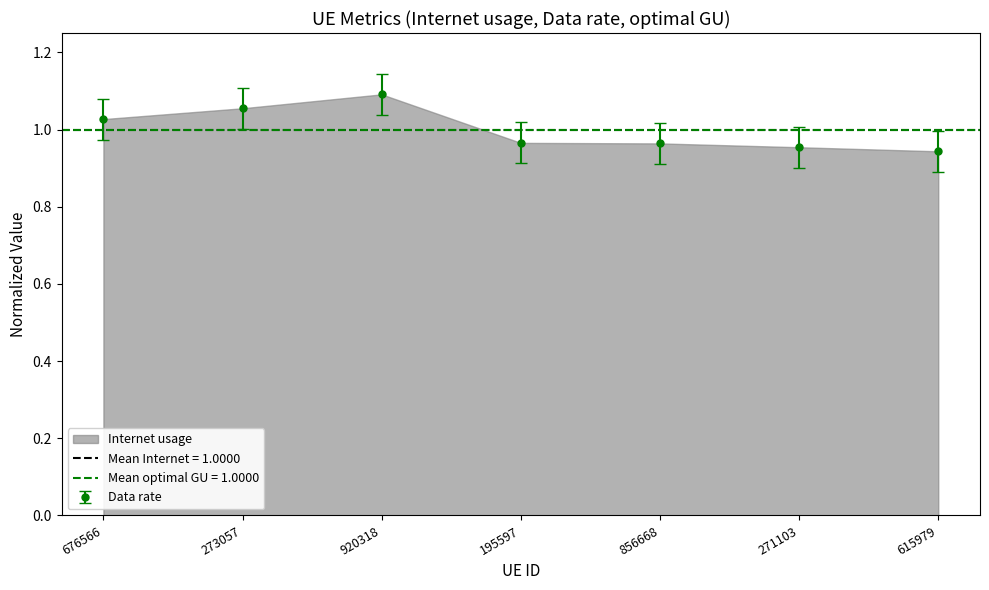

Which series has the widest spread of values?

Internet usage